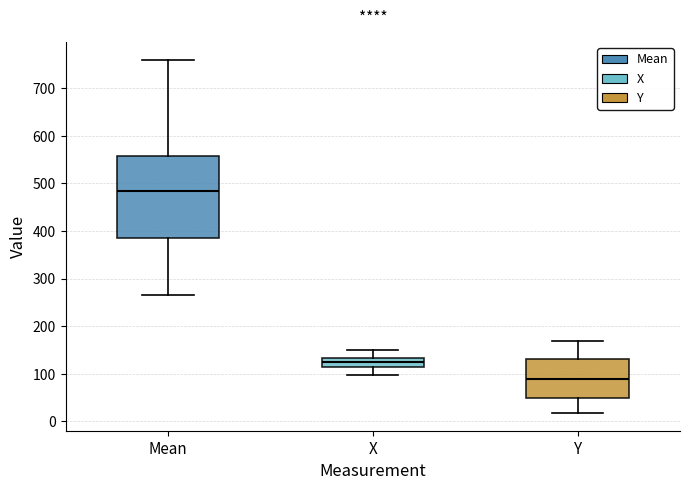

Reading left to right, read every box against the y-axis: the position of its median line, the range the box covers, and the ends of its whiskers. The values are not printed on the chart, so give them approximately, as read against the axis.

Mean: median 480, box 390 to 560, whiskers 270 to 760
X: median 120, box 110 to 130, whiskers 100 to 150
Y: median 90, box 50 to 130, whiskers 20 to 170